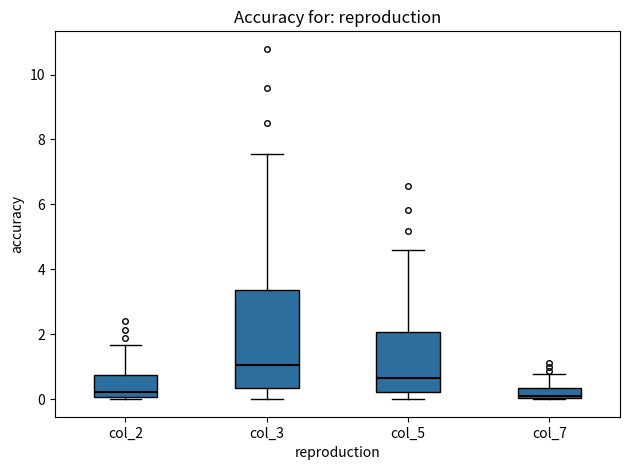

Reading left to right, transcribe this box plot: for each box, give where its median line is, the range the box spans, and where its two whiskers end, as read against the y-axis. The values are not printed on the chart, so give them approximately, as read against the axis.

col_2: median 0.2, box 0.0 to 0.8, whiskers 0.0 (just below the box's lower edge) to 1.6
col_3: median 1.0, box 0.4 to 3.4, whiskers 0.0 to 7.6
col_5: median 0.6, box 0.2 to 2.0, whiskers 0.0 to 4.6
col_7: median 0.2, box 0.0 to 0.4, whiskers 0.0 to 0.8